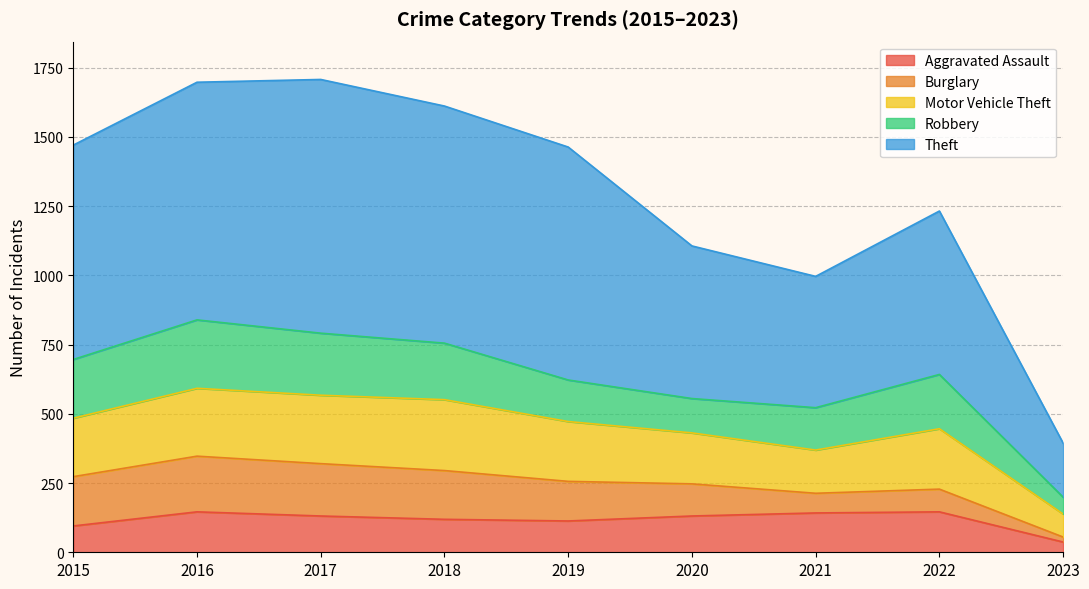

What is the average value of the Aggravated Assault series?

118